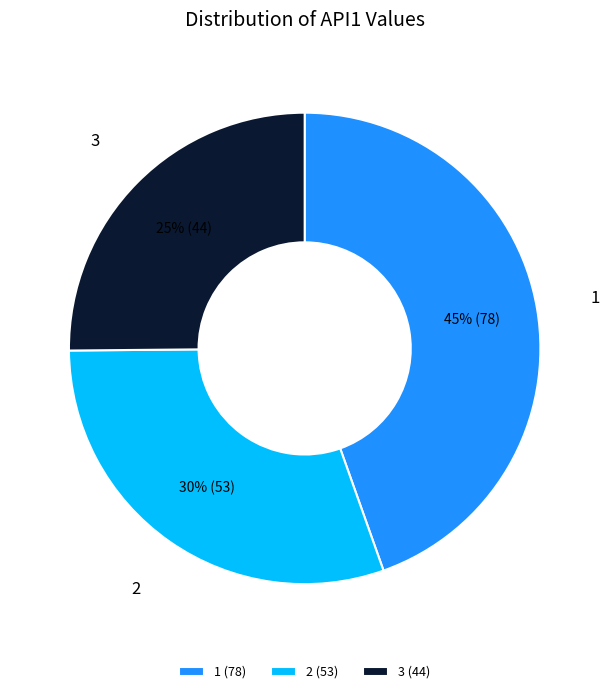

Is there any slice that represents more than half of the pie?

No